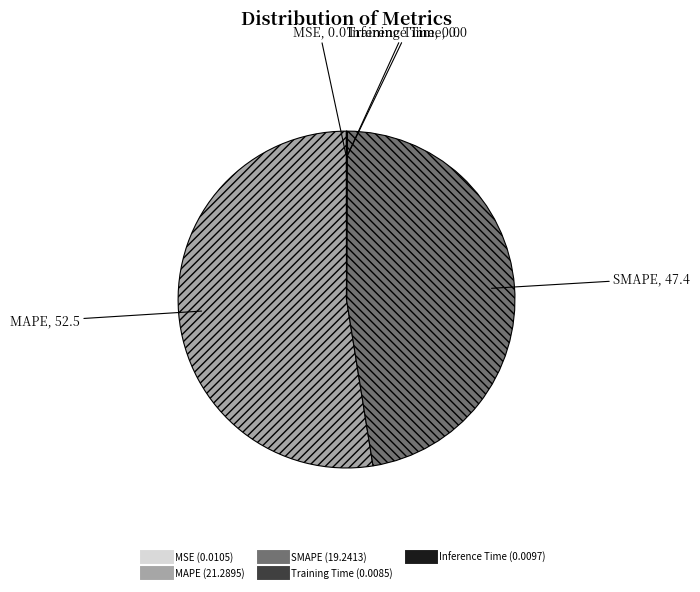

Which category has the biggest portion of the pie?

MAPE